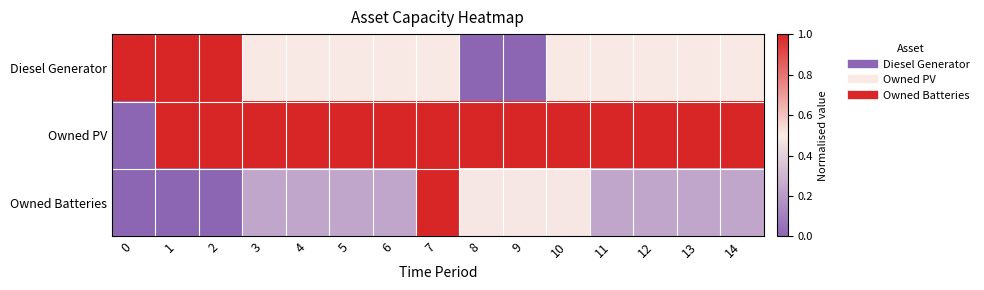

How many series are shown in this chart?

3